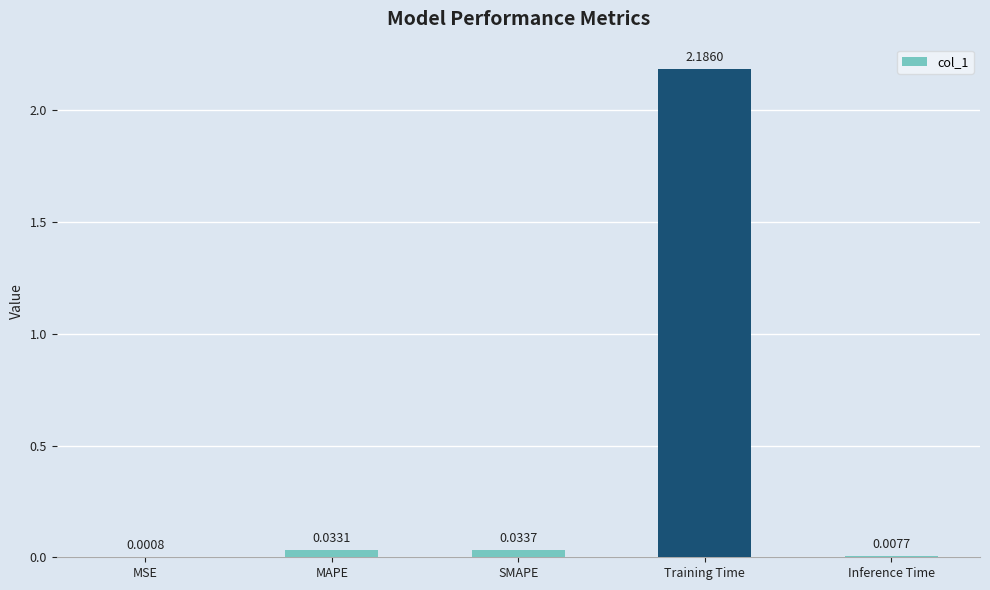

Where is the data nearest to the value 1?

SMAPE